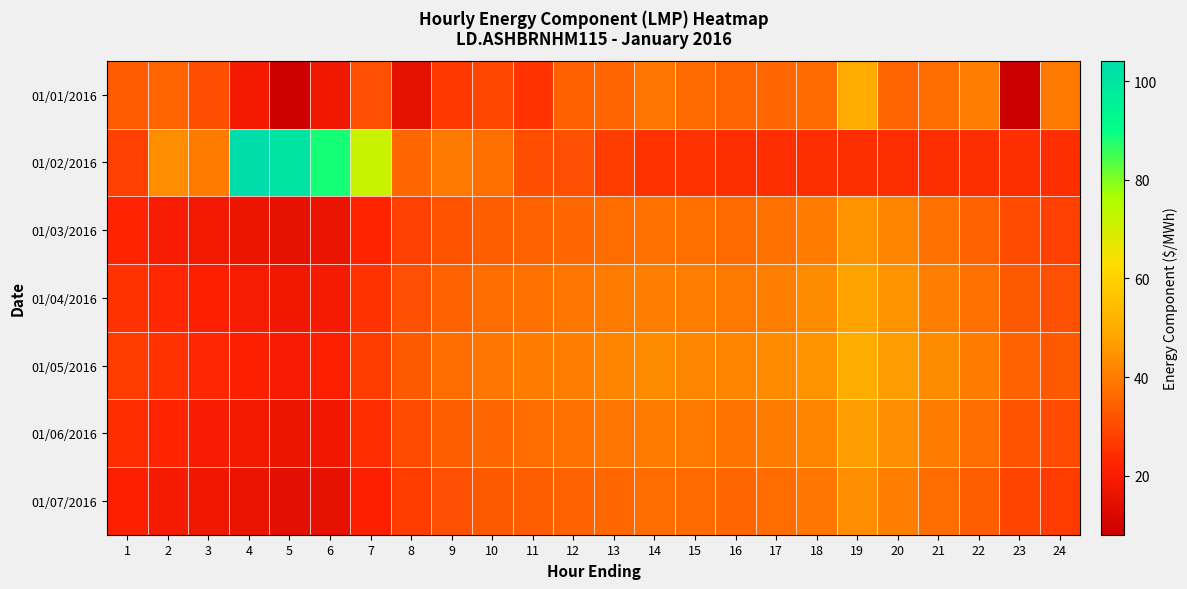

What is the total value across all series at 19?

308.1